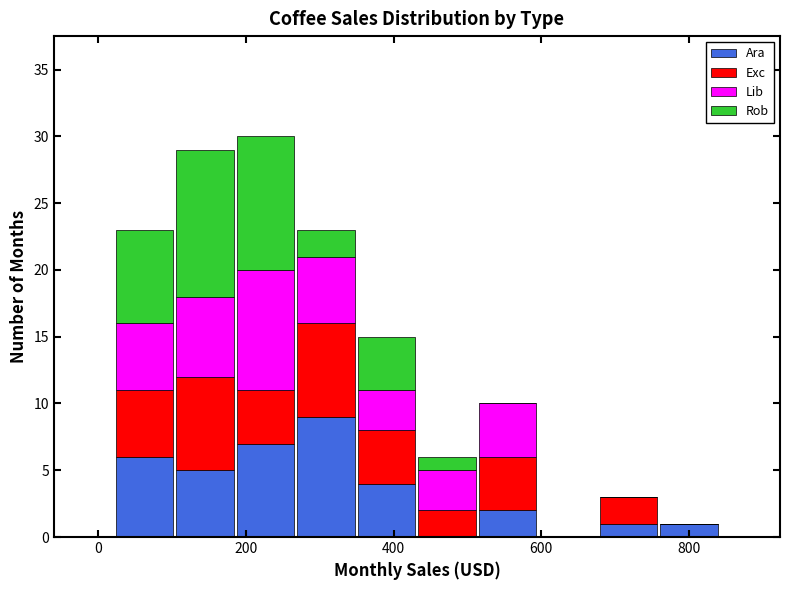

Which range on the x-axis has the tallest stacked bar (by total height)?

180 to 260